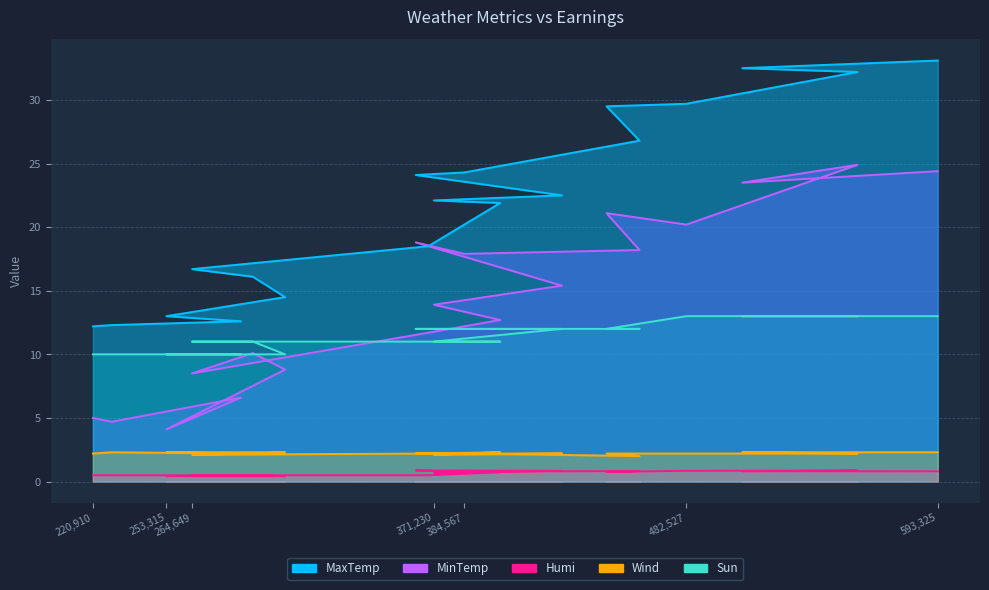

Which series has the largest total across all categories?

MaxTemp